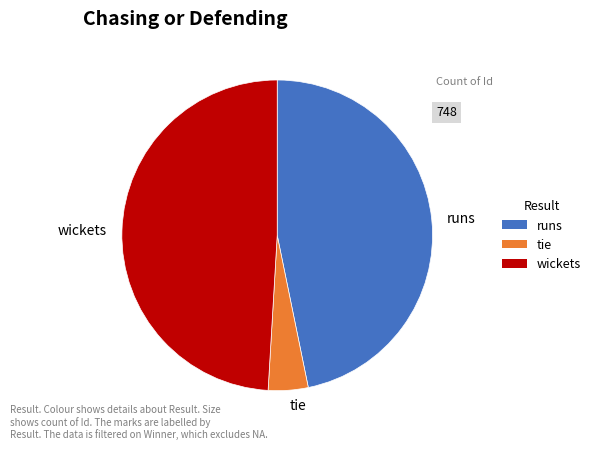

Approximately how many times larger is the value at wickets compared to tie?

11.8